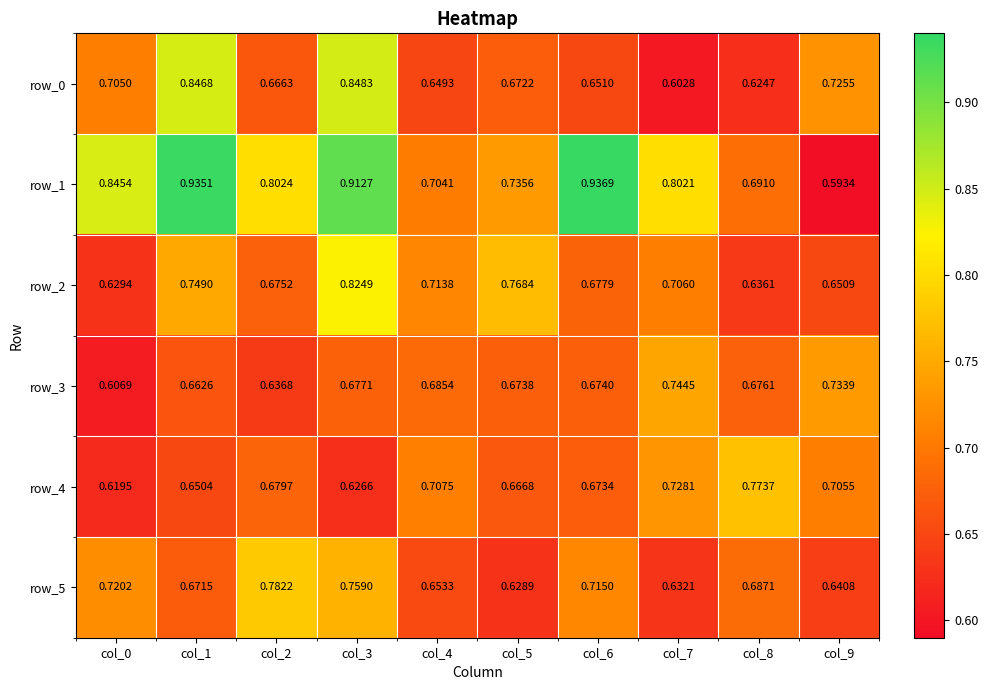

What is the sum of all row_2 values?

7.0